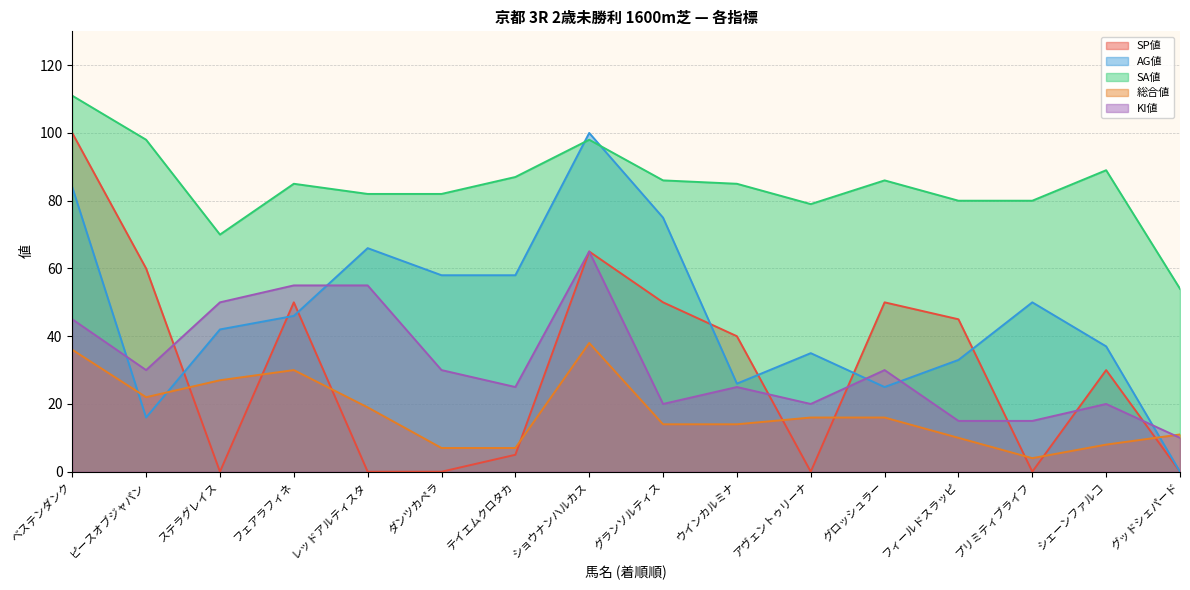

Is the value of SP値 at アヴェントゥリーナ greater than the value of KI値 at レッドアルティスタ?

No